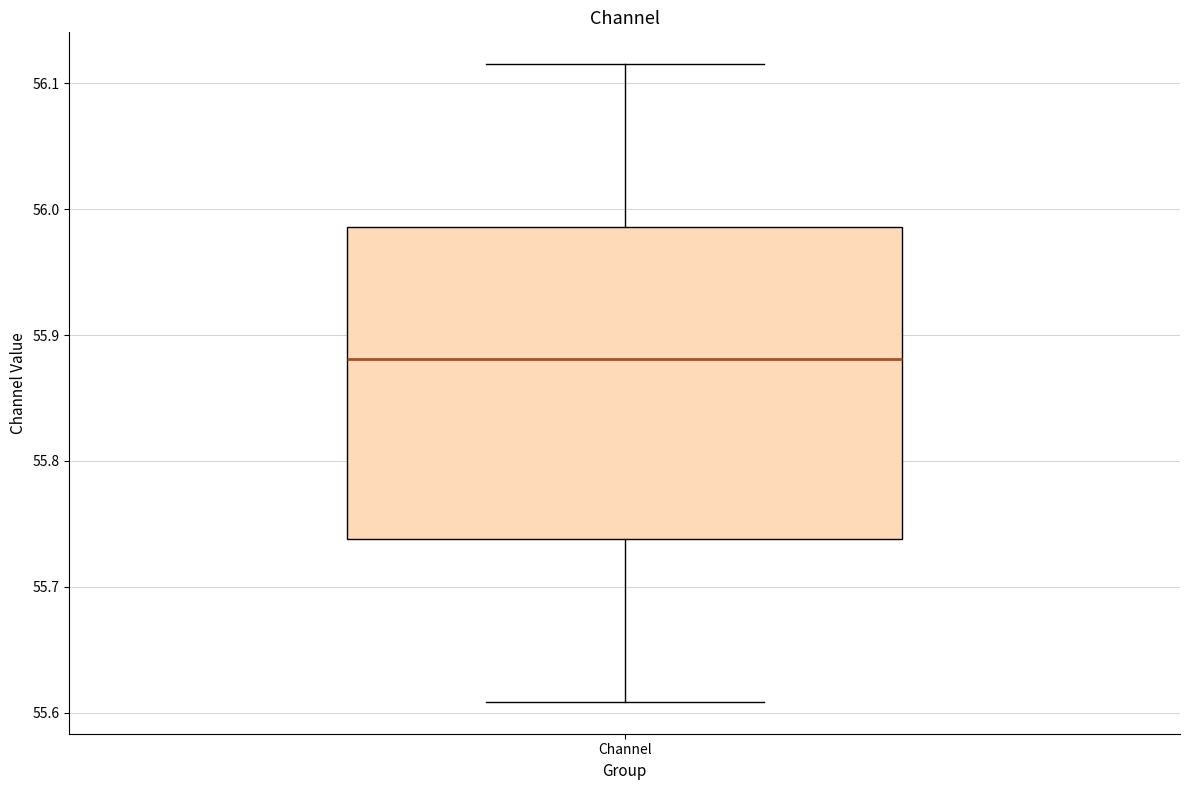

Transcribe this box plot: give where the median line is, the range the box spans, and where the two whiskers end, as read against the y-axis. The values are not printed on the chart, so give them approximately, as read against the axis.

median 55.88, box 55.74 to 55.99, whiskers 55.61 to 56.12